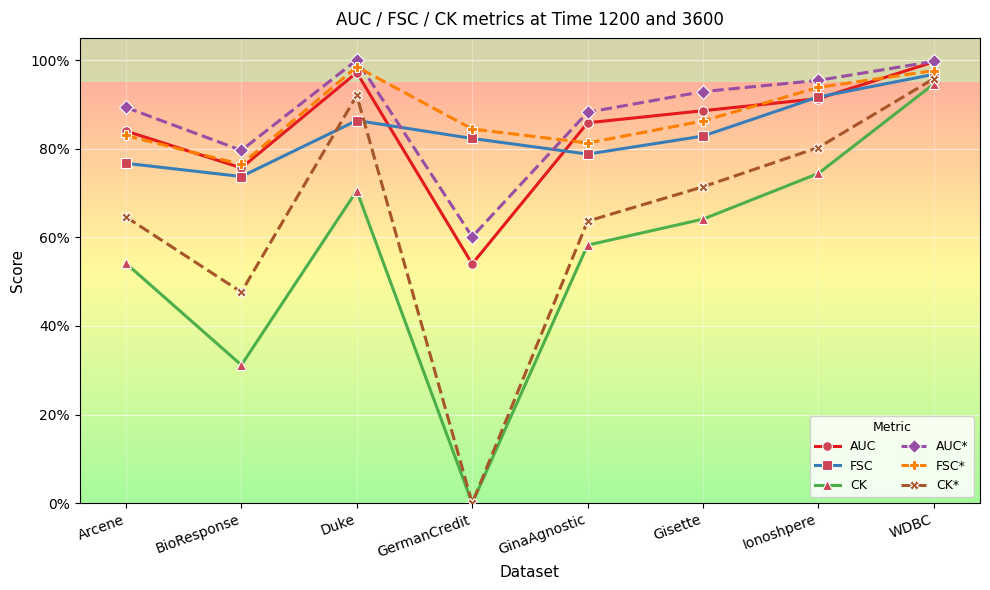

Does the chart have visible grid lines?

Yes